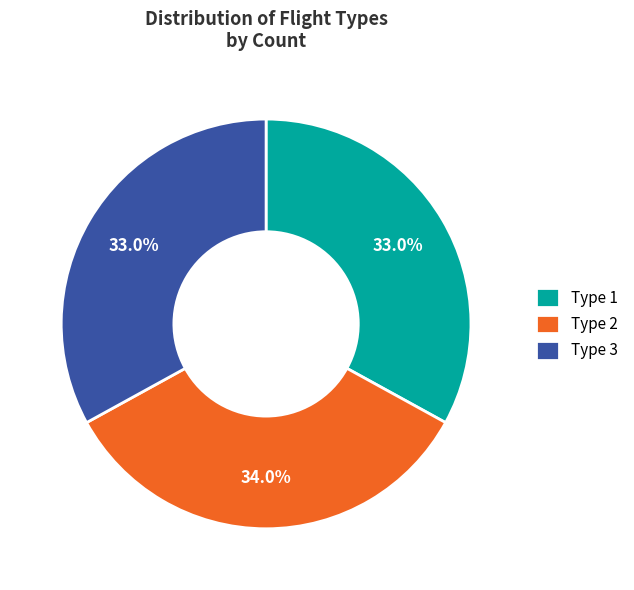

Is there a majority slice in this chart?

No